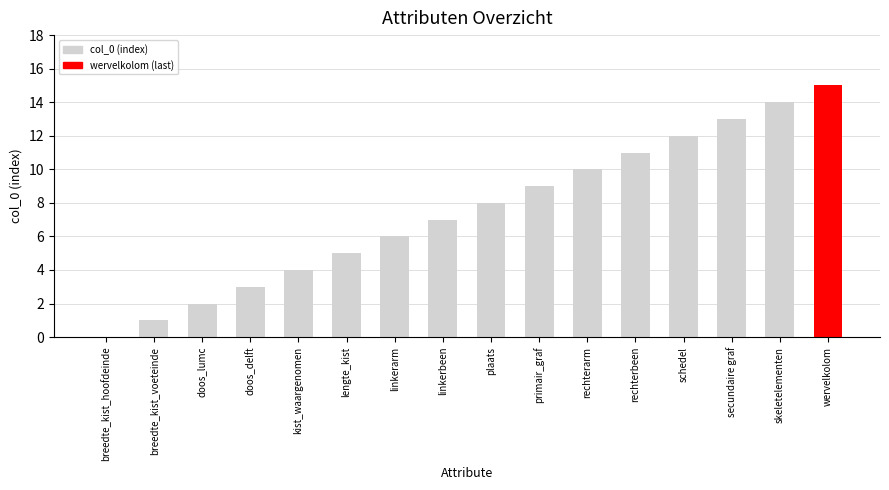

How many positive values are there?

15